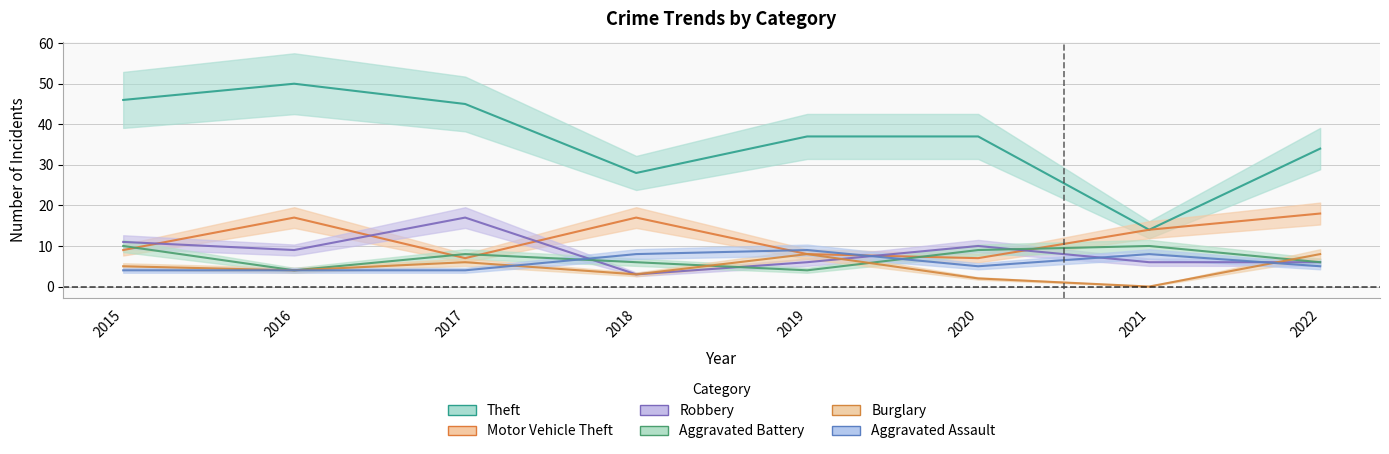

At which category does Aggravated Battery reach its first local peak?

2017